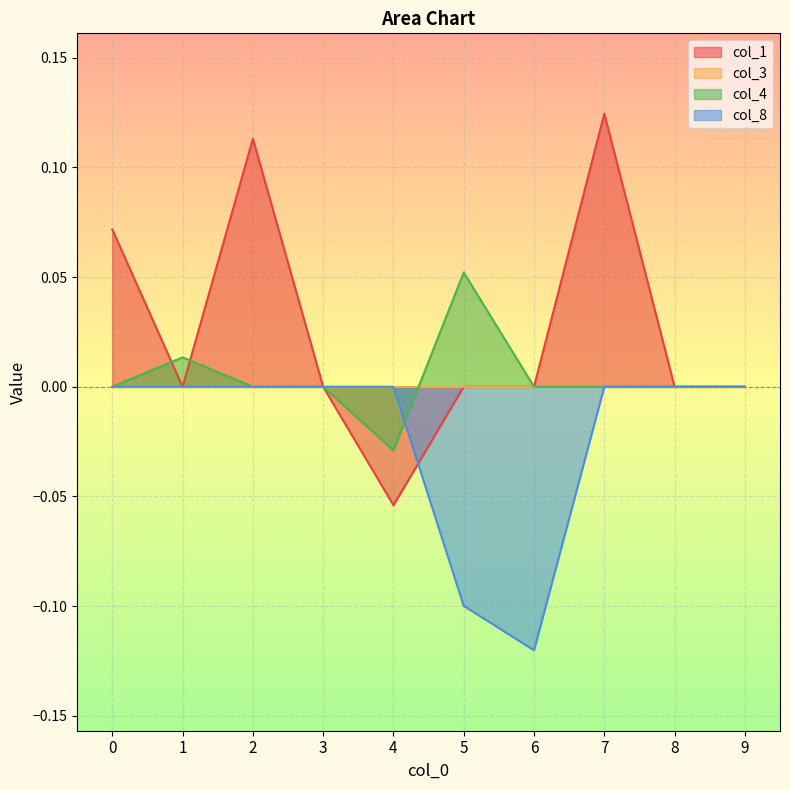

How many times do col_4 and col_8 cross each other?

1